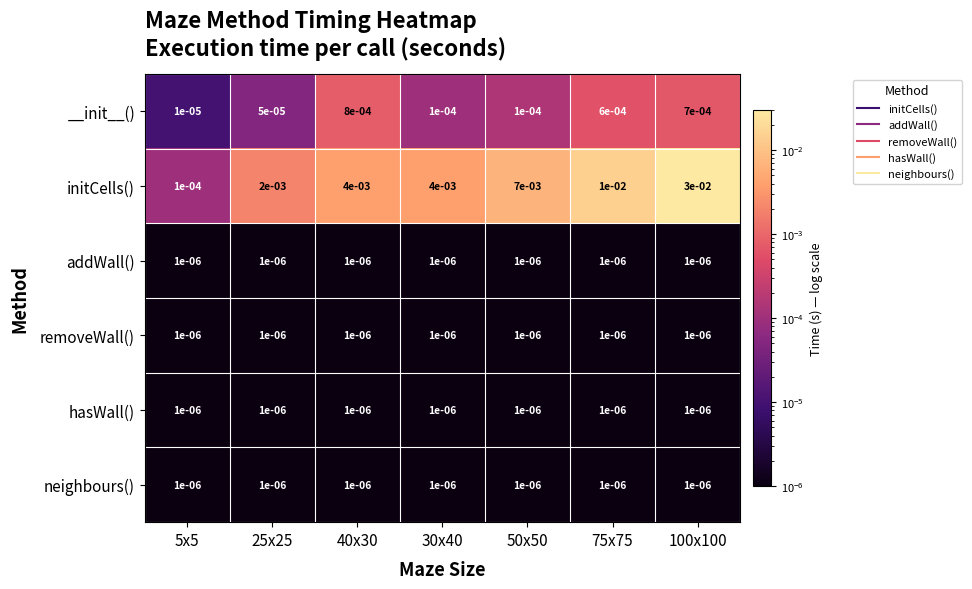

Which series has the largest total across all categories?

initCells()